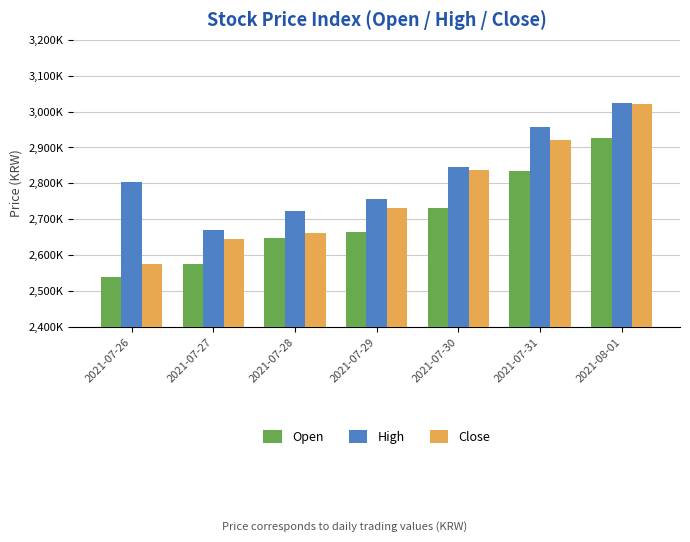

What are all the series names shown in the legend?

Open, High, Close